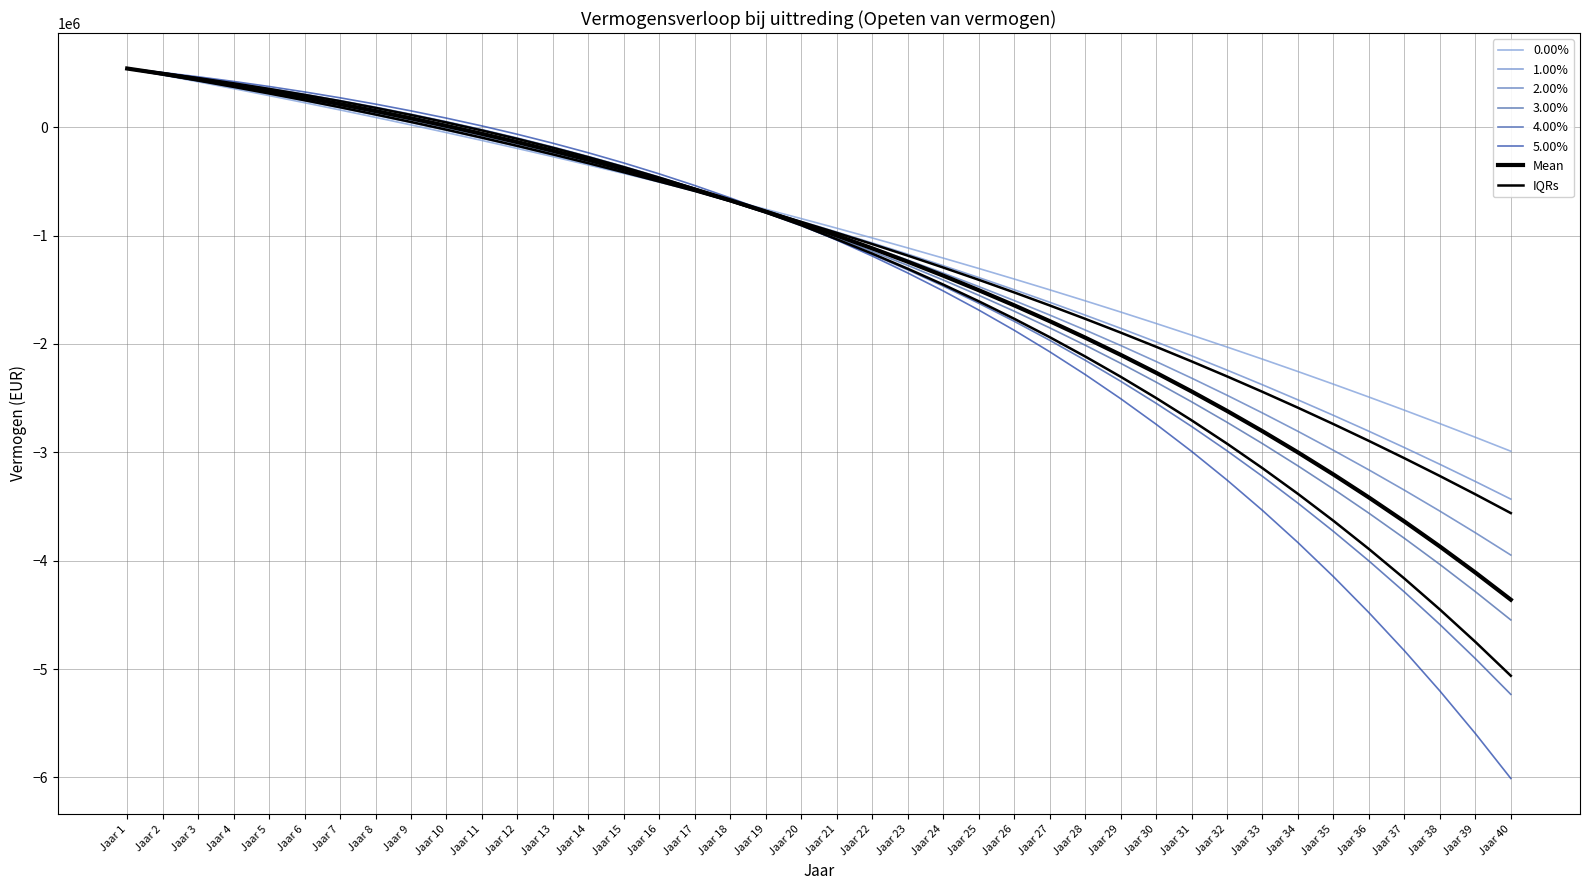

What is the difference between the maximum and minimum values in the 1.00% series?

3972589.1